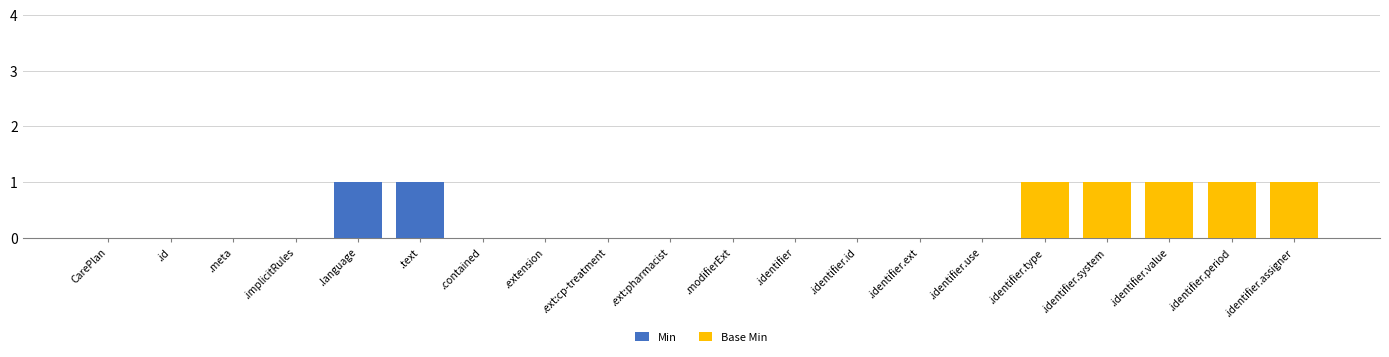

Does the chart contain stacked bars?

Yes